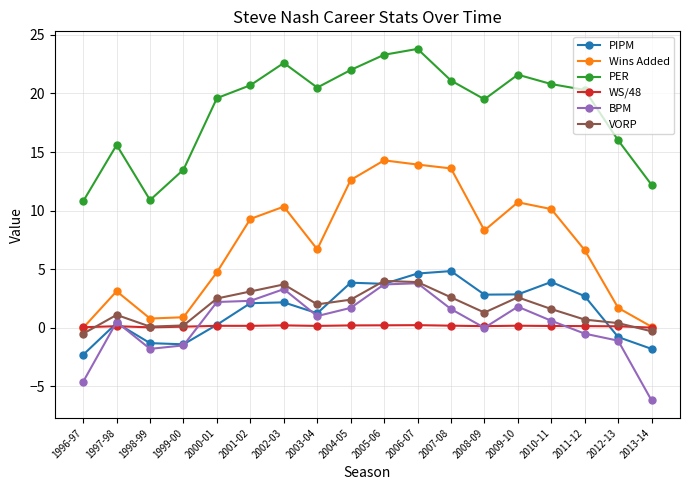

The value of PER at 2012-13 is 4.3. True or false?

False